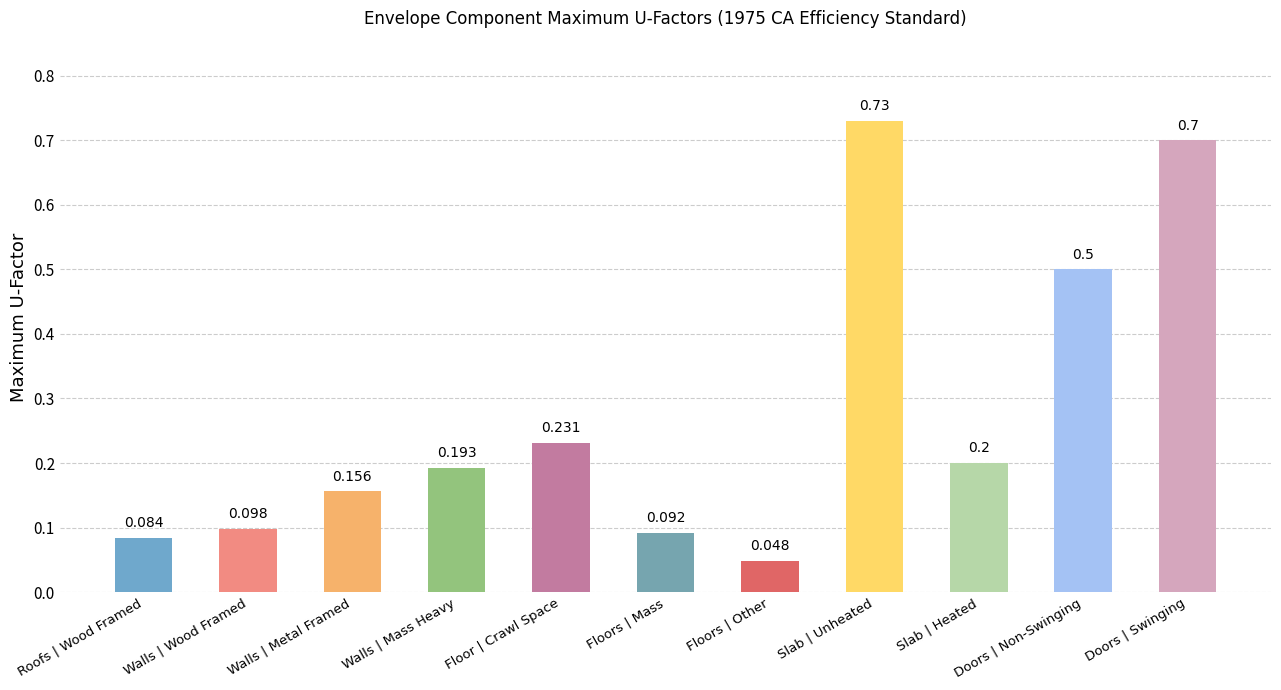

What is the change in value from Floor | Crawl Space to Floors | Other?

-0.2